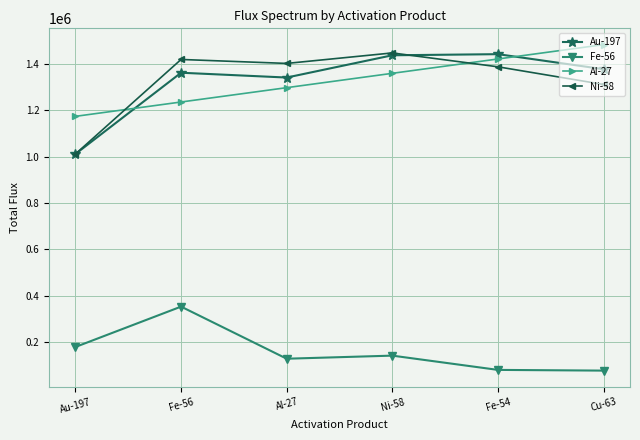

What is the label of the 5th point from the right?

Fe-56